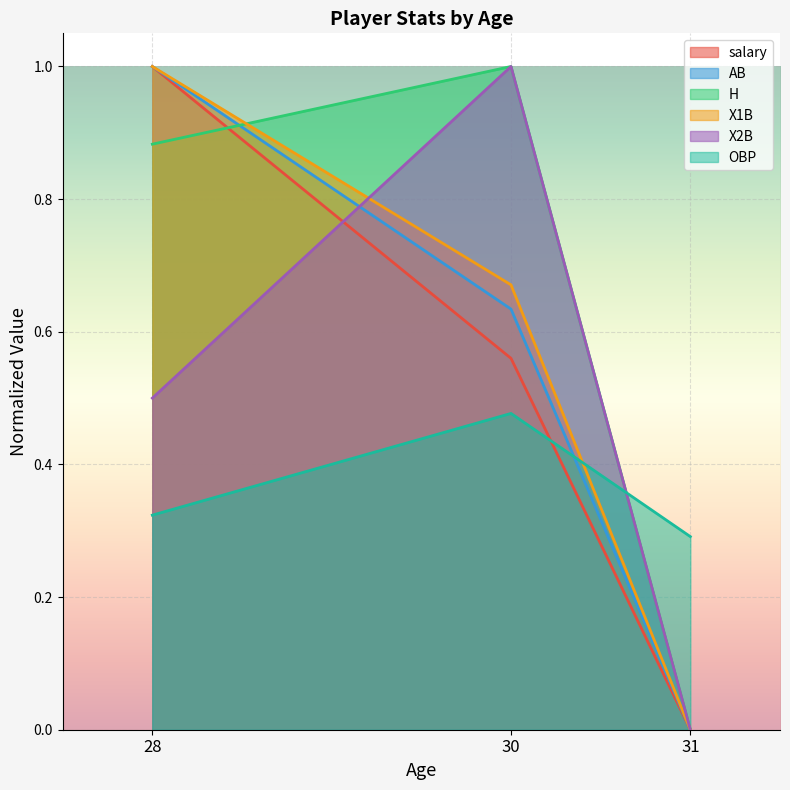

The salary series shows 0.6 at 30. True or false?

True